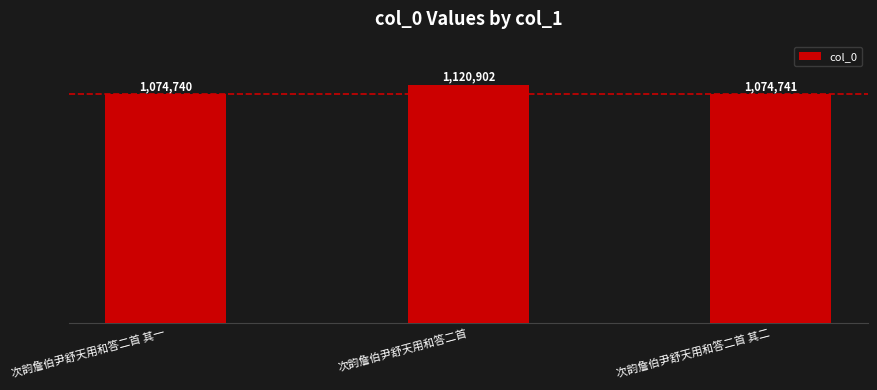

Reading left to right, list all the values displayed in this chart.

次韵詹伯尹舒天用和答二首 其一=1074740	次韵詹伯尹舒天用和答二首=1120902	次韵詹伯尹舒天用和答二首 其二=1074741